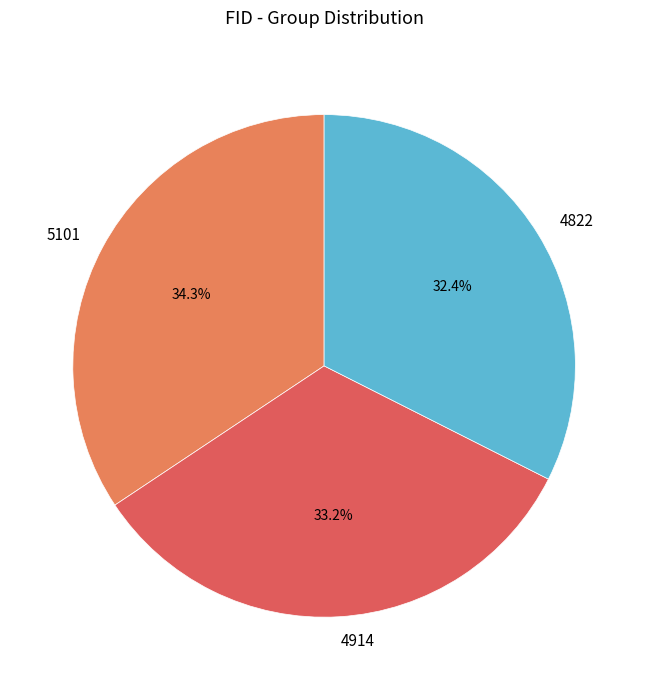

Count the number of slices in the pie.

3